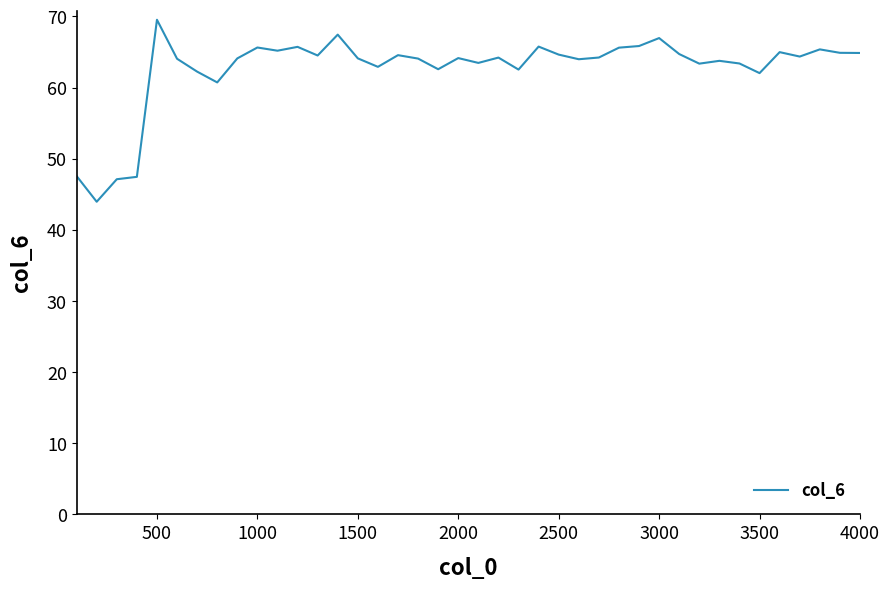

What is the minimum value shown in the chart?

44.0